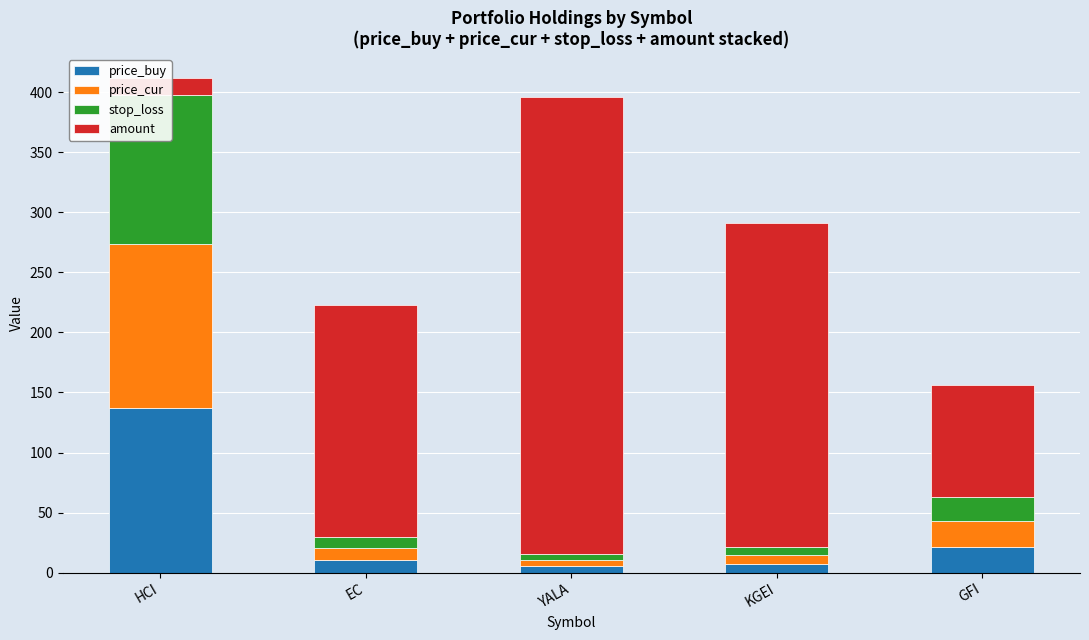

Which label corresponds to the smallest value in the chart?

YALA